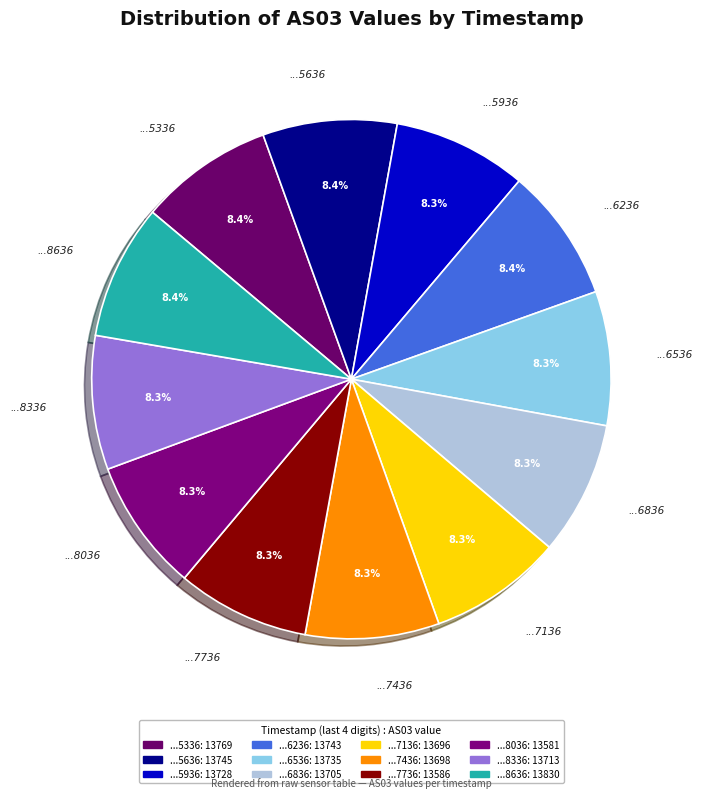

Is ...8336 the majority of the pie?

No